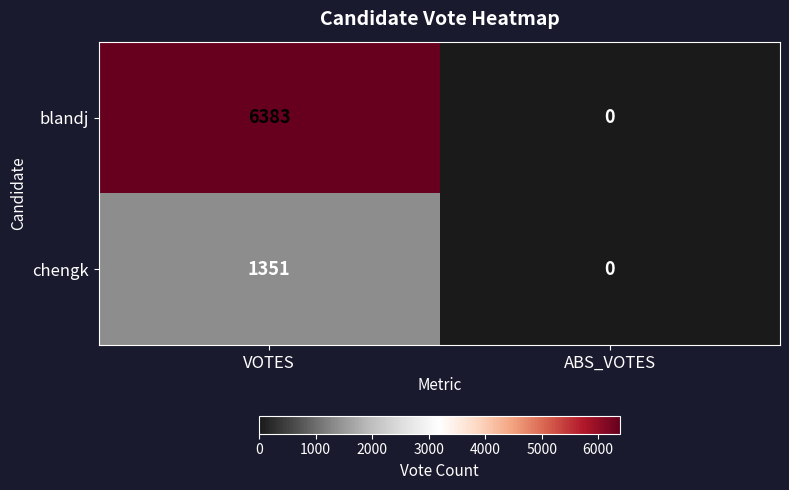

The blandj series shows 3238 at ABS_VOTES. True or false?

False